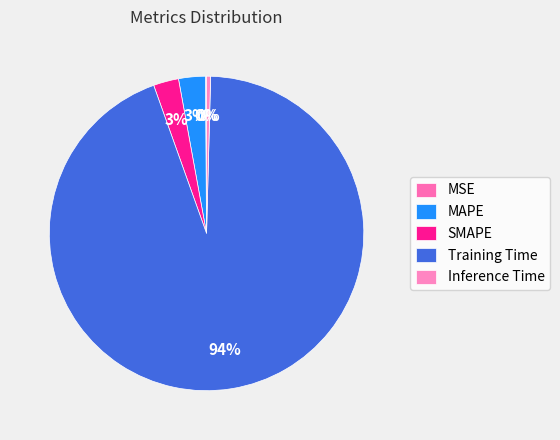

What portion of the pie excludes MSE?

99.9%